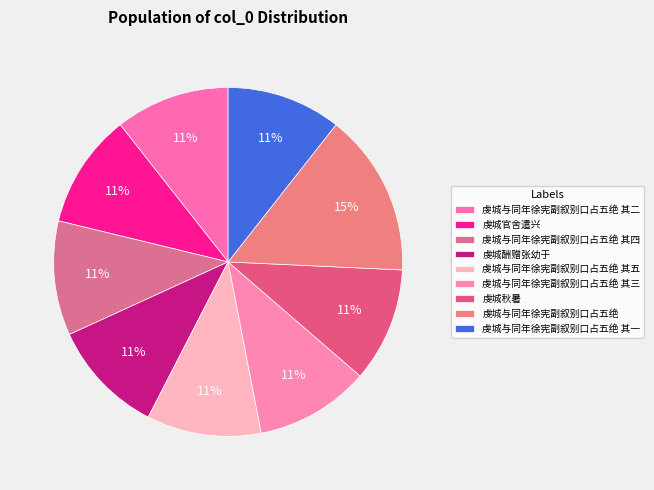

Approximately how many times larger is the value at 虔城与同年徐宪副叙别口占五绝 compared to 虔城酬赠张幼于?

1.4